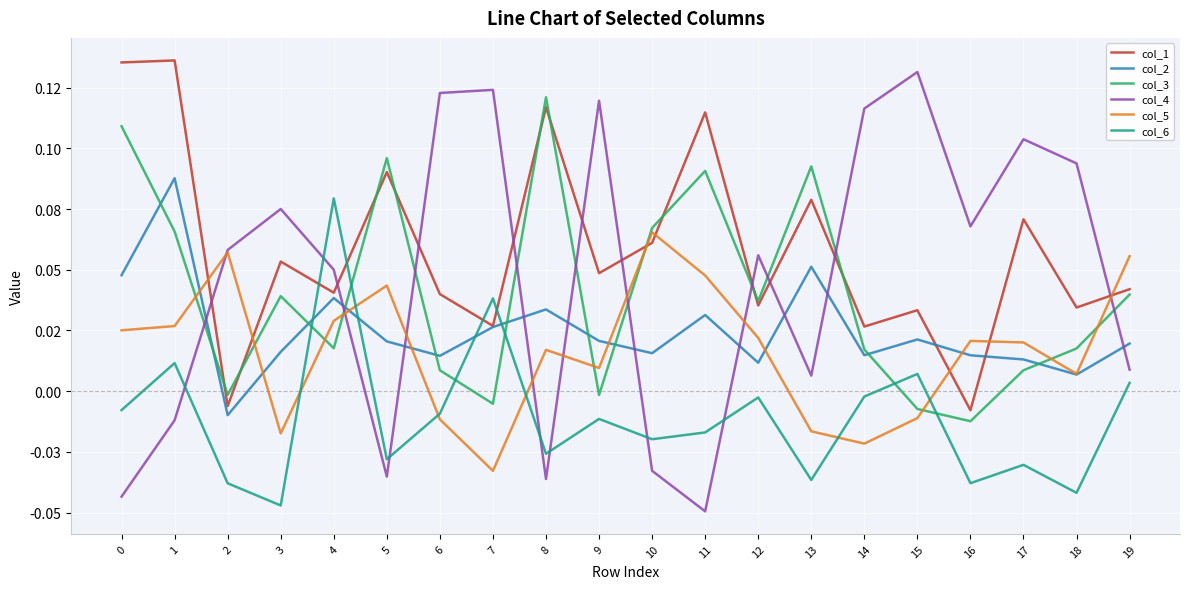

Reading left to right, extract all data points from this chart.

col_1: 0.1	0.1	-0.0	0.1	0.0	0.1	0.0	0.0	0.1	0.0	0.1	0.1	0.0	0.1	0.0	0.0	-0.0	0.1	0.0	0.0
col_2: 0.0	0.1	-0.0	0.0	0.0	0.0	0.0	0.0	0.0	0.0	0.0	0.0	0.0	0.1	0.0	0.0	0.0	0.0	0.0	0.0
col_3: 0.1	0.1	-0.0	0.0	0.0	0.1	0.0	-0.0	0.1	-0.0	0.1	0.1	0.0	0.1	0.0	-0.0	-0.0	0.0	0.0	0.0
col_4: -0.0	-0.0	0.1	0.1	0.1	-0.0	0.1	0.1	-0.0	0.1	-0.0	-0.0	0.1	0.0	0.1	0.1	0.1	0.1	0.1	0.0
col_5: 0.0	0.0	0.1	-0.0	0.0	0.0	-0.0	-0.0	0.0	0.0	0.1	0.0	0.0	-0.0	-0.0	-0.0	0.0	0.0	0.0	0.1
col_6: -0.0	0.0	-0.0	-0.0	0.1	-0.0	-0.0	0.0	-0.0	-0.0	-0.0	-0.0	-0.0	-0.0	-0.0	0.0	-0.0	-0.0	-0.0	0.0